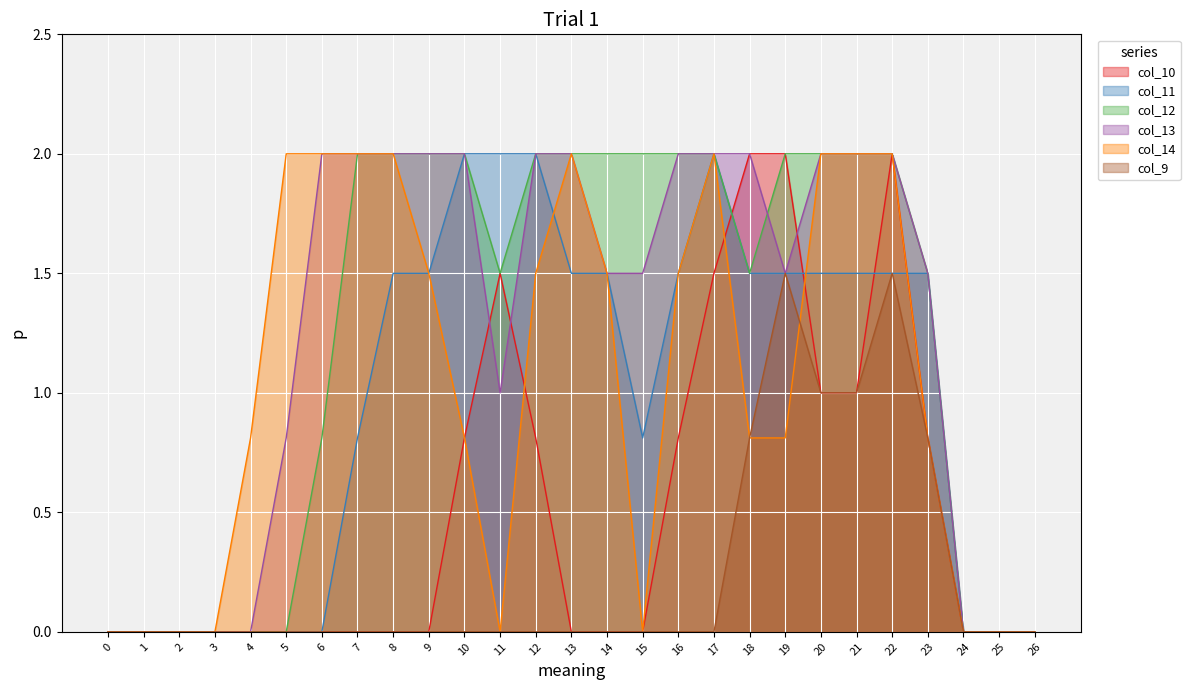

At how many categories does at least one series exceed 1?

19